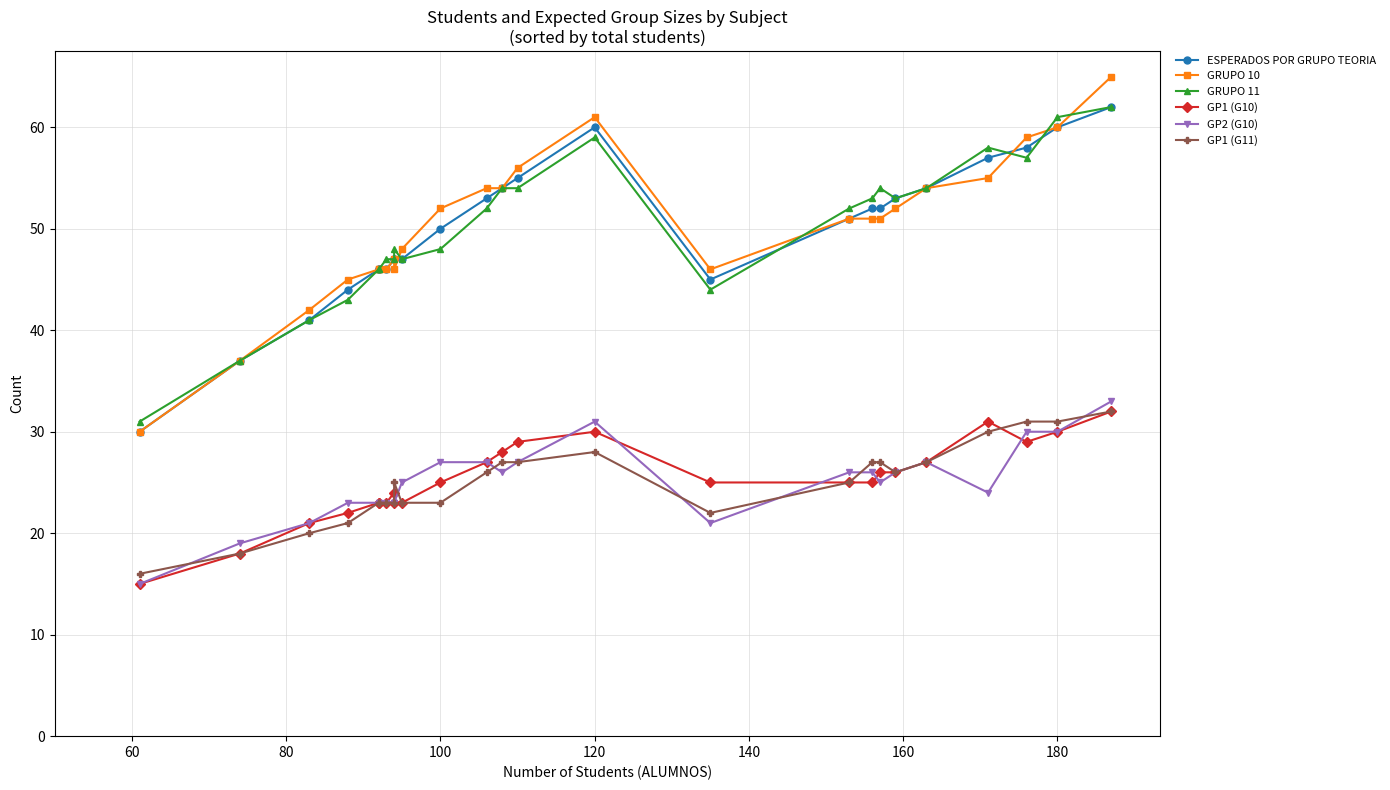

What is the lowest value of the GP1 (G11) series?

16